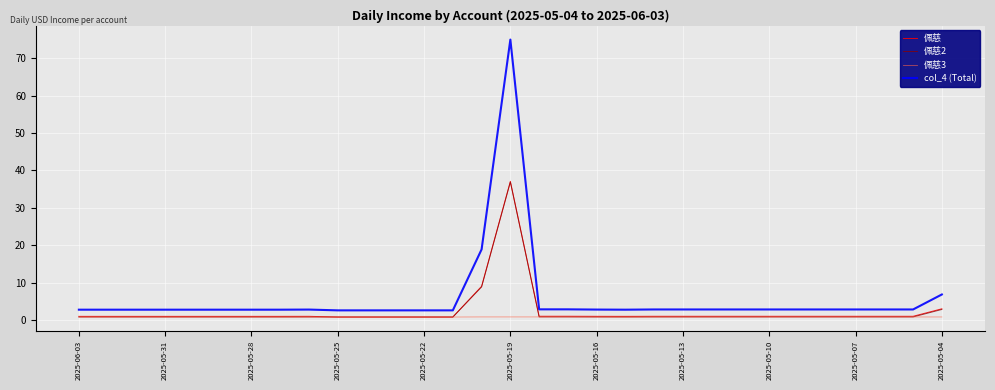

Which series has the largest range (max minus min)?

col_4 (Total)